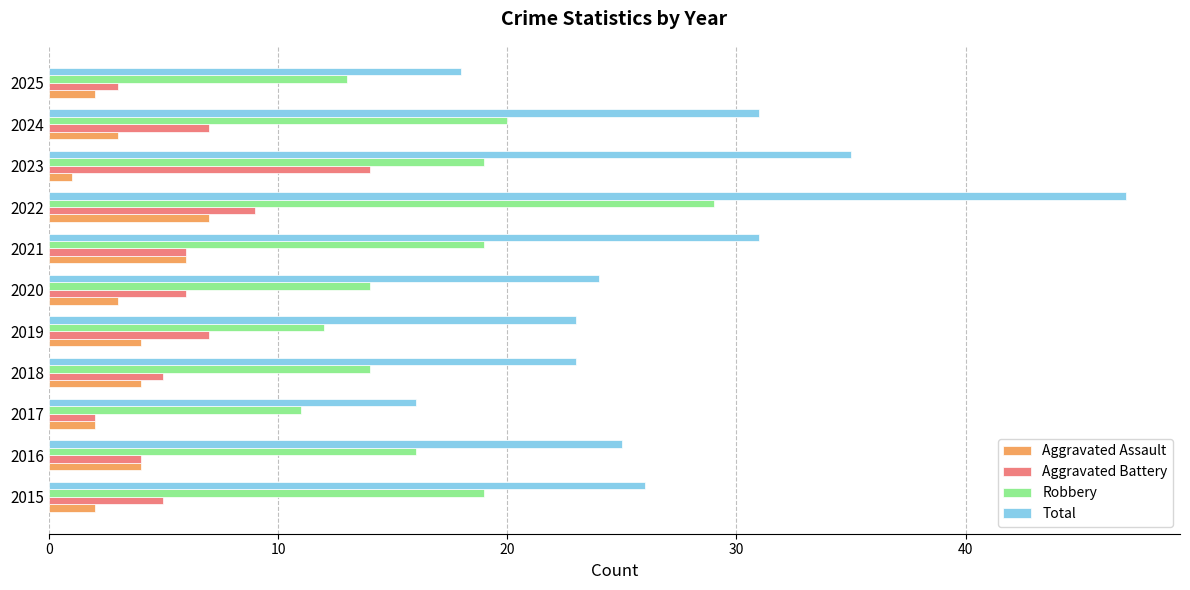

The value of Aggravated Battery at 2016 is 4. True or false?

True